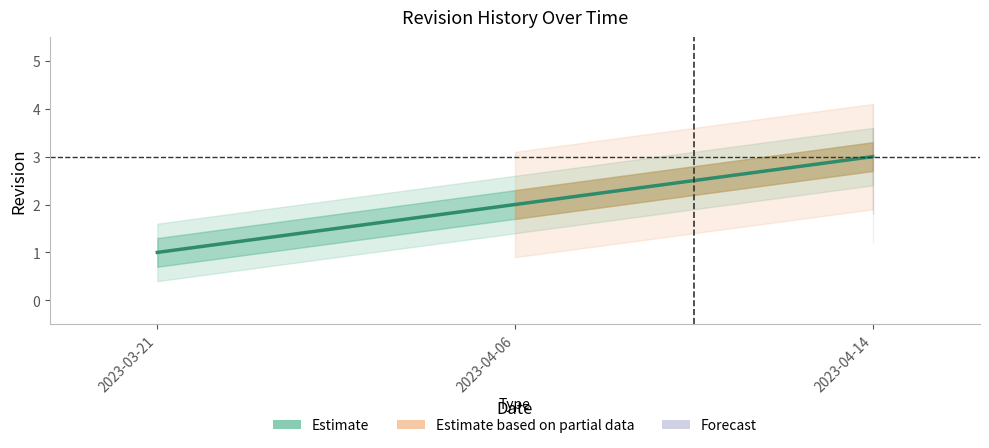

What is the change in value from 2023-03-21 to 2023-04-06?

+1